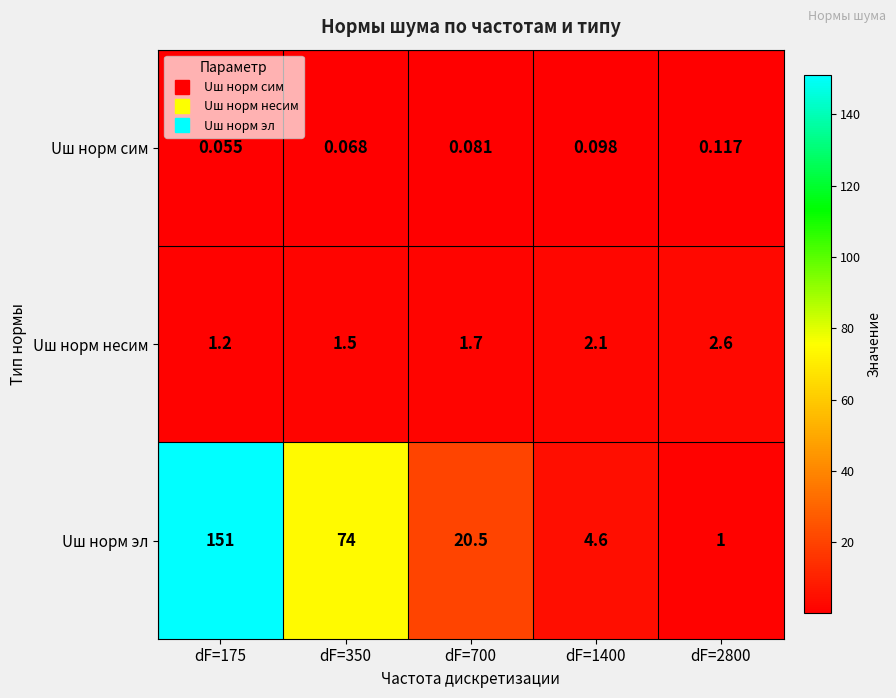

Rank the series by their maximum value, from lowest to highest.

Uш норм сим, Uш норм несим, Uш норм эл